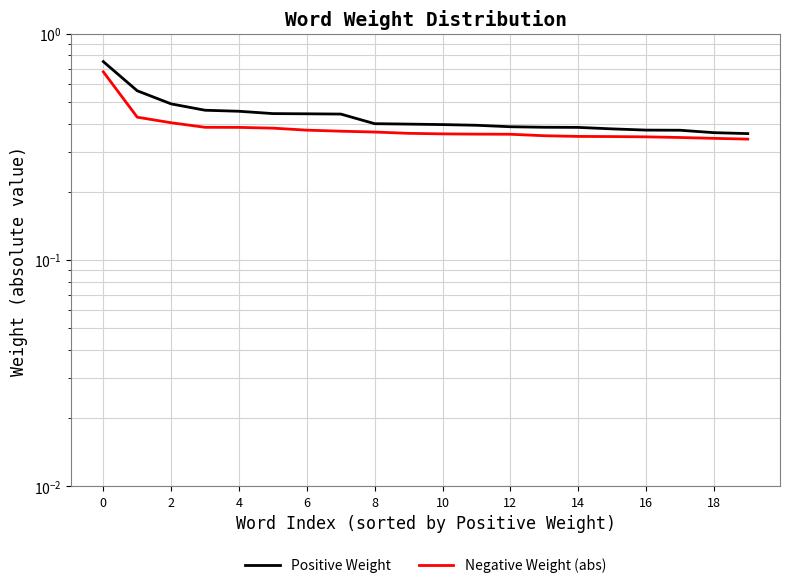

True or false: Positive Weight and Negative Weight (abs) intersect in this chart.

False